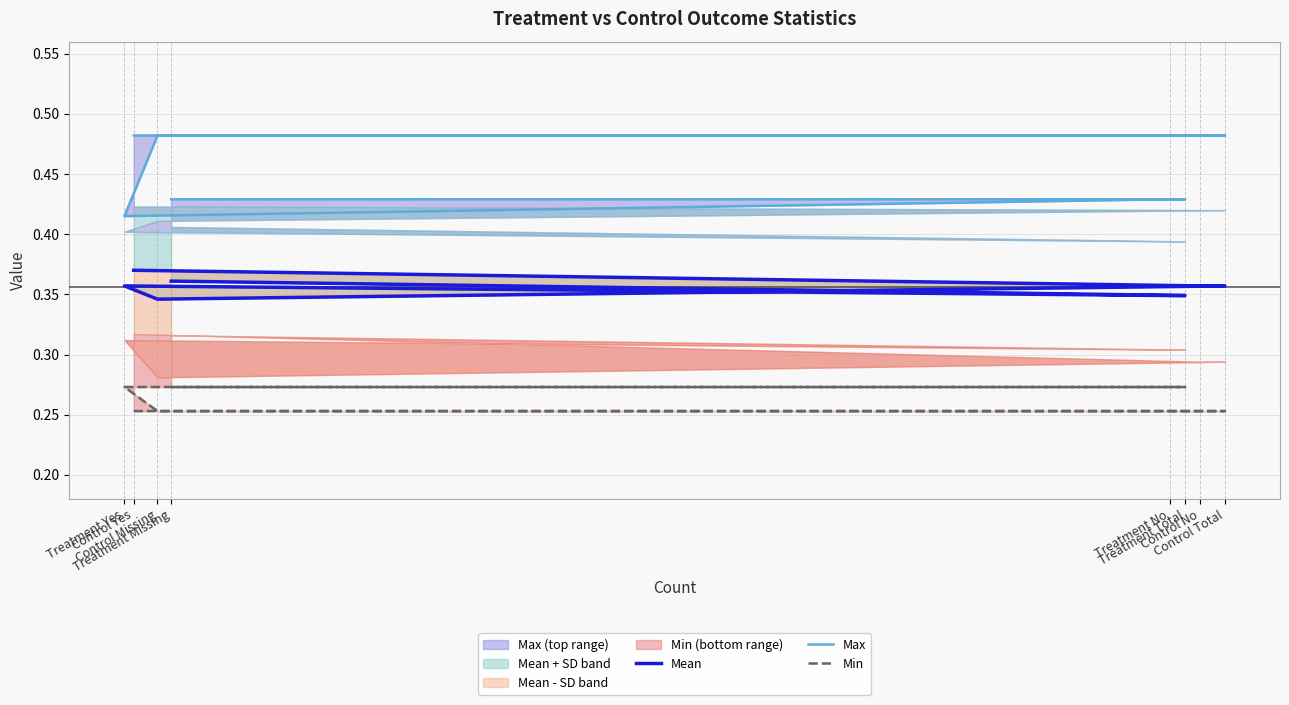

At which category is the sum across all series the highest?

Control Yes